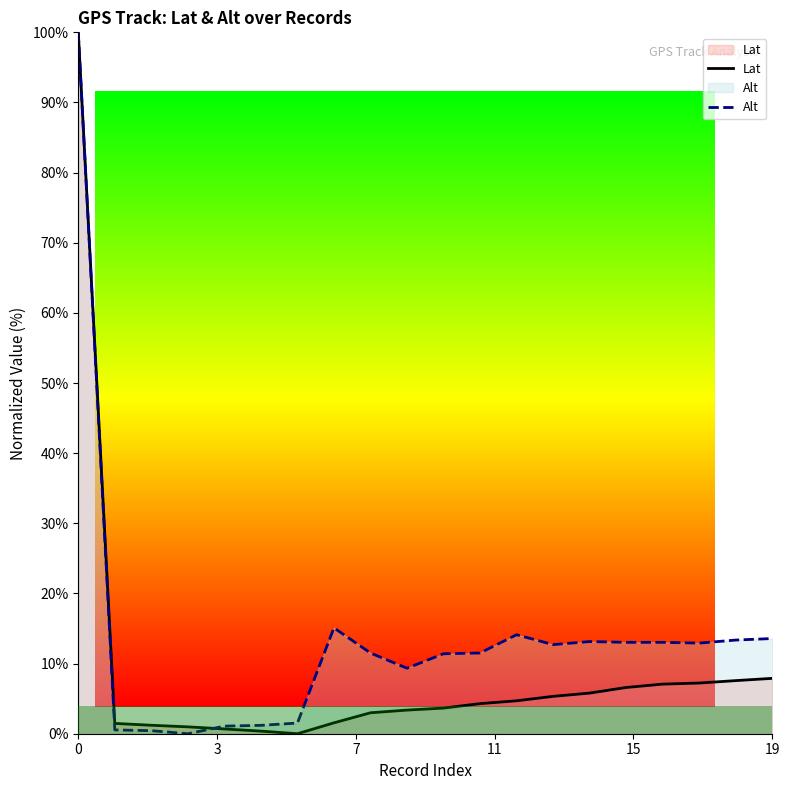

Reading right to left, list all the values displayed in this chart.

Lat: 7.9	7.6	7.2	7.1	6.6	5.8	5.3	4.7	4.3	3.7	3.4	3.0	1.6	0.0	0.4	0.7	1.0	1.2	1.5	100.0
Alt: 13.6	13.4	12.9	13.0	13.0	13.1	12.7	14.1	11.5	11.4	9.3	11.5	15.1	1.5	1.2	1.1	0.0	0.4	0.5	100.0